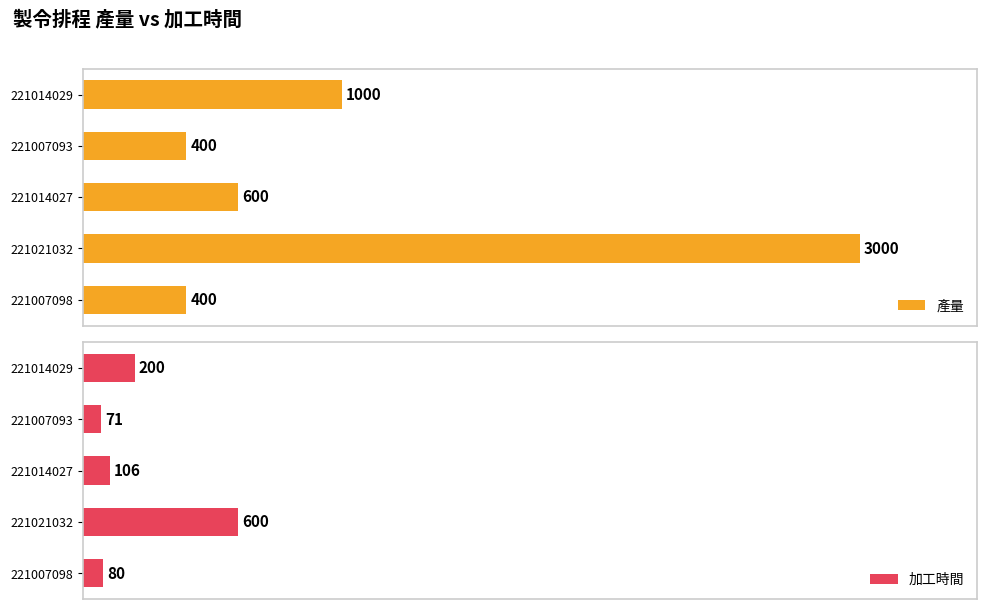

True or false: 加工時間 has a value of 3.9 at 221007093.

False